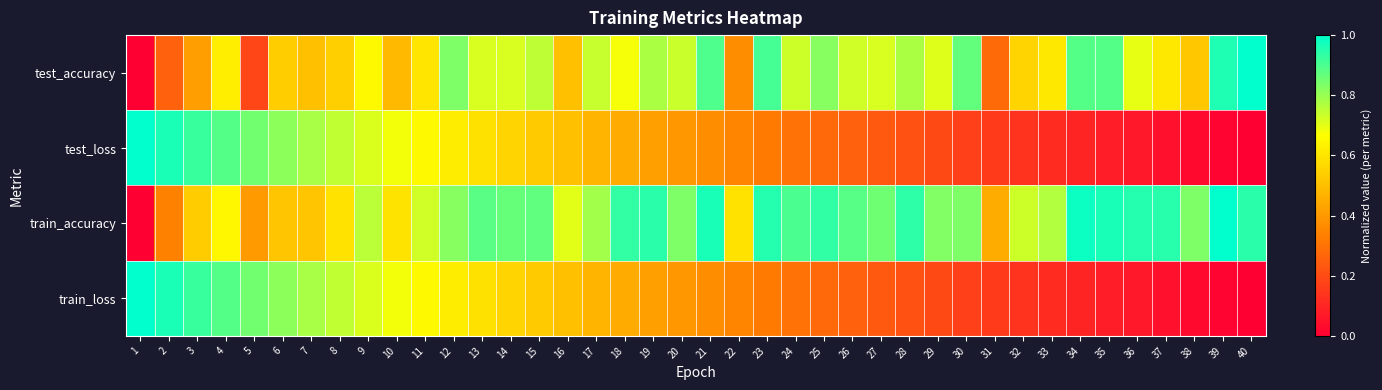

What is the total value across all series at 22?

1.7